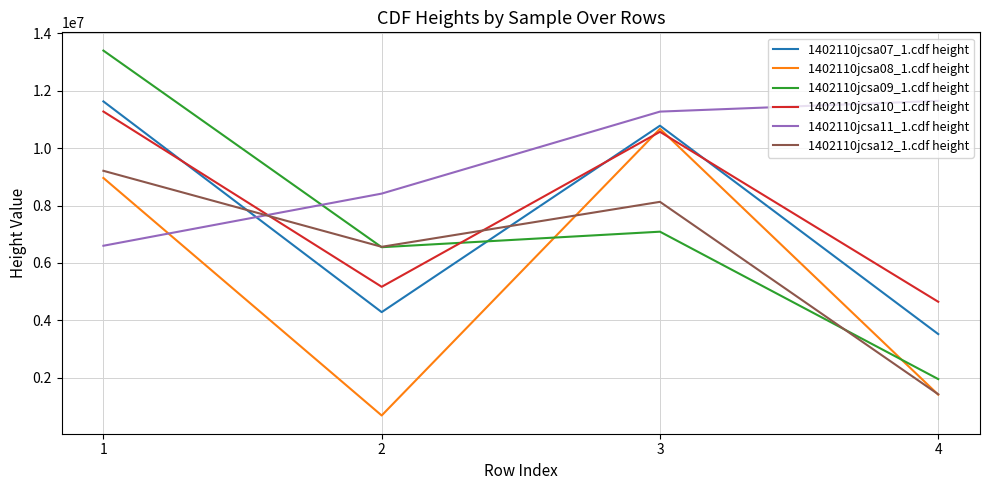

List the labels in order of 1402110jcsa07_1.cdf height value, smallest first.

4, 2, 3, 1